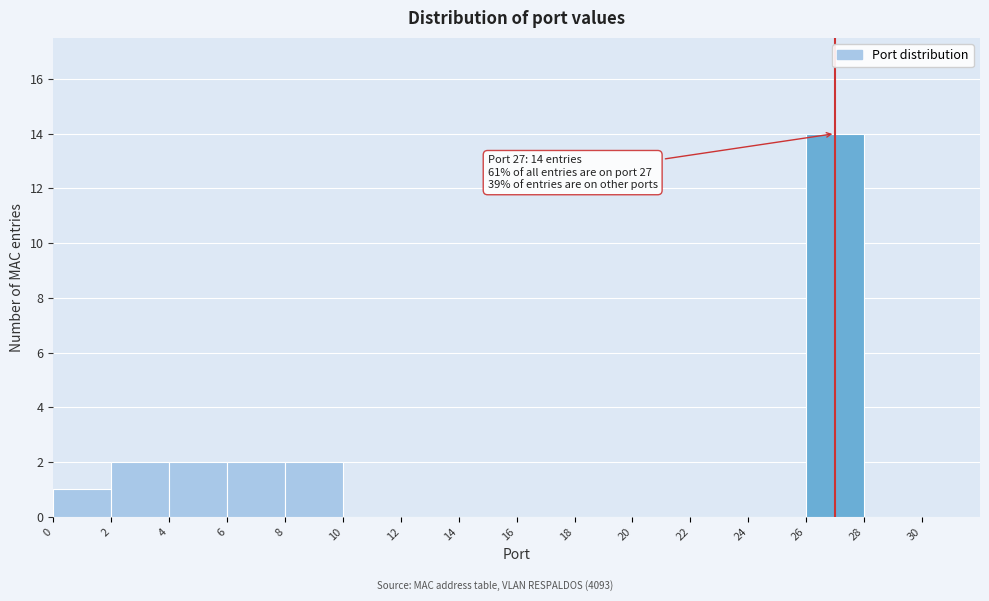

Which range on the x-axis has the tallest bar?

26 to 28